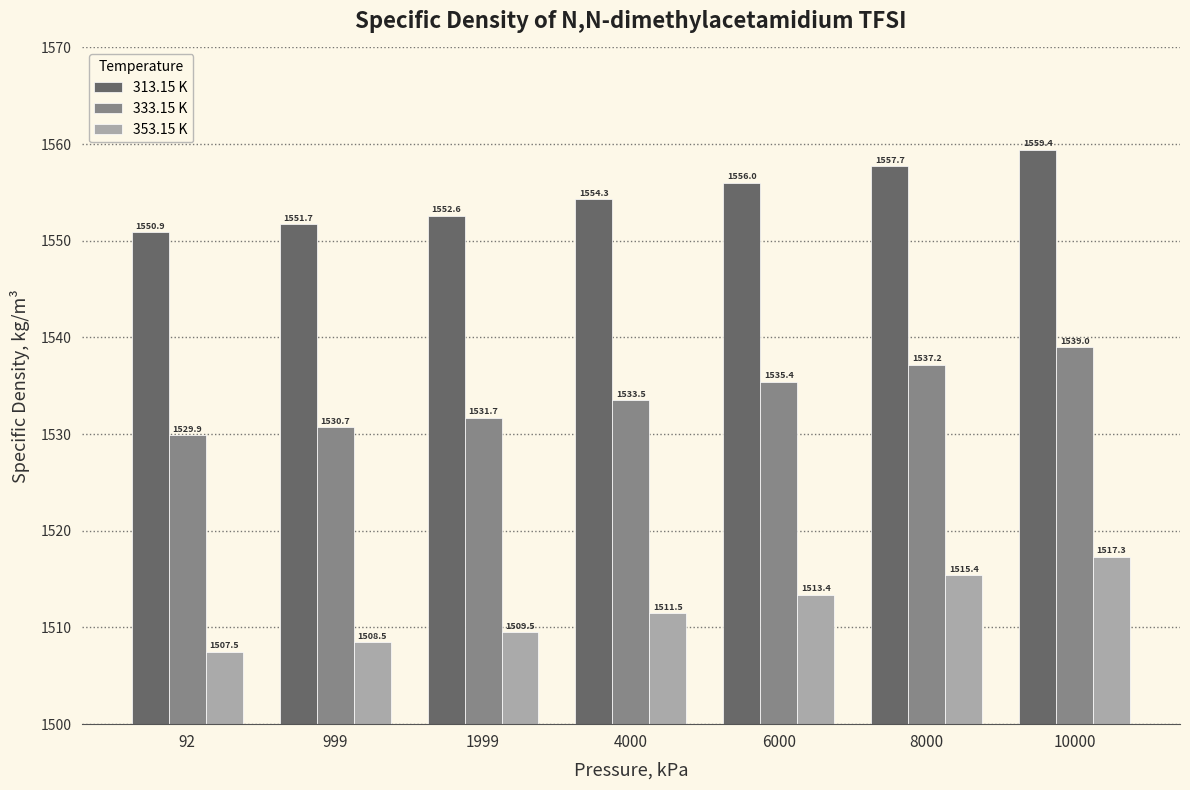

Does the chart contain any negative values?

No